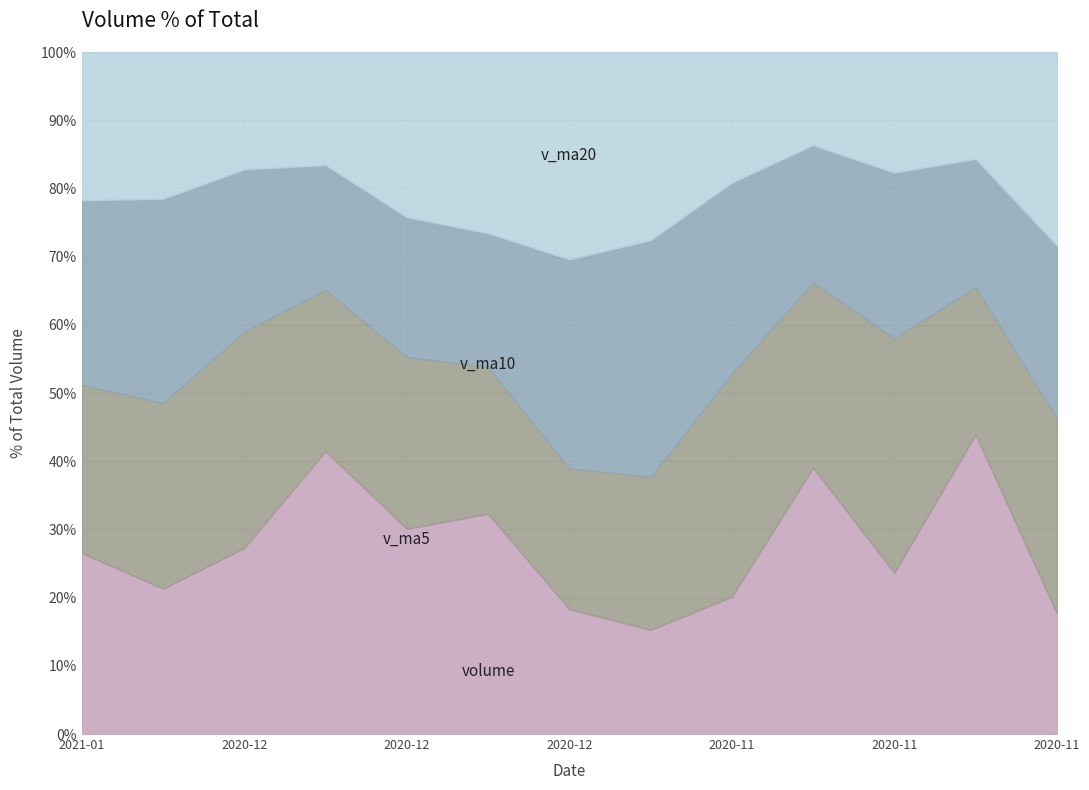

Which series has the largest total across all categories?

volume